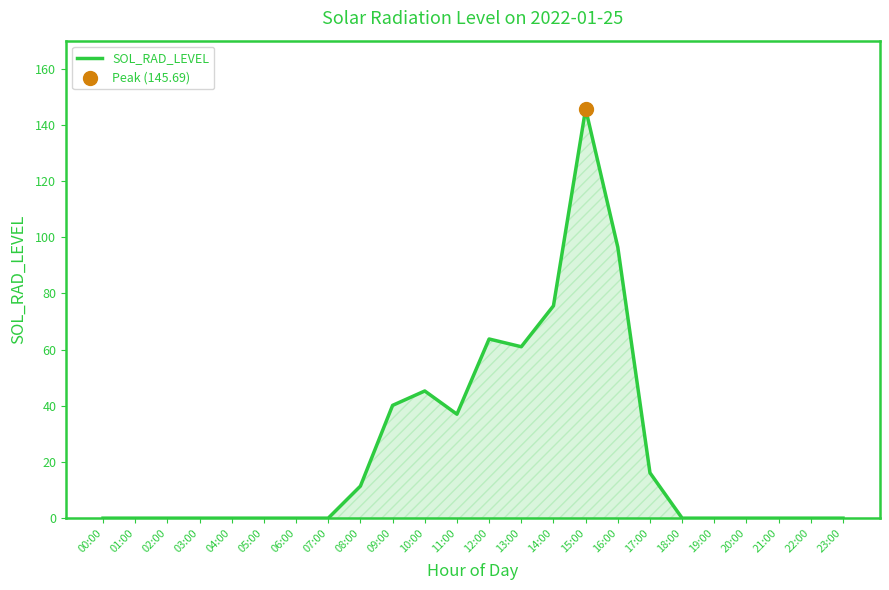

Between 06:00 and 09:00, which is larger?

09:00